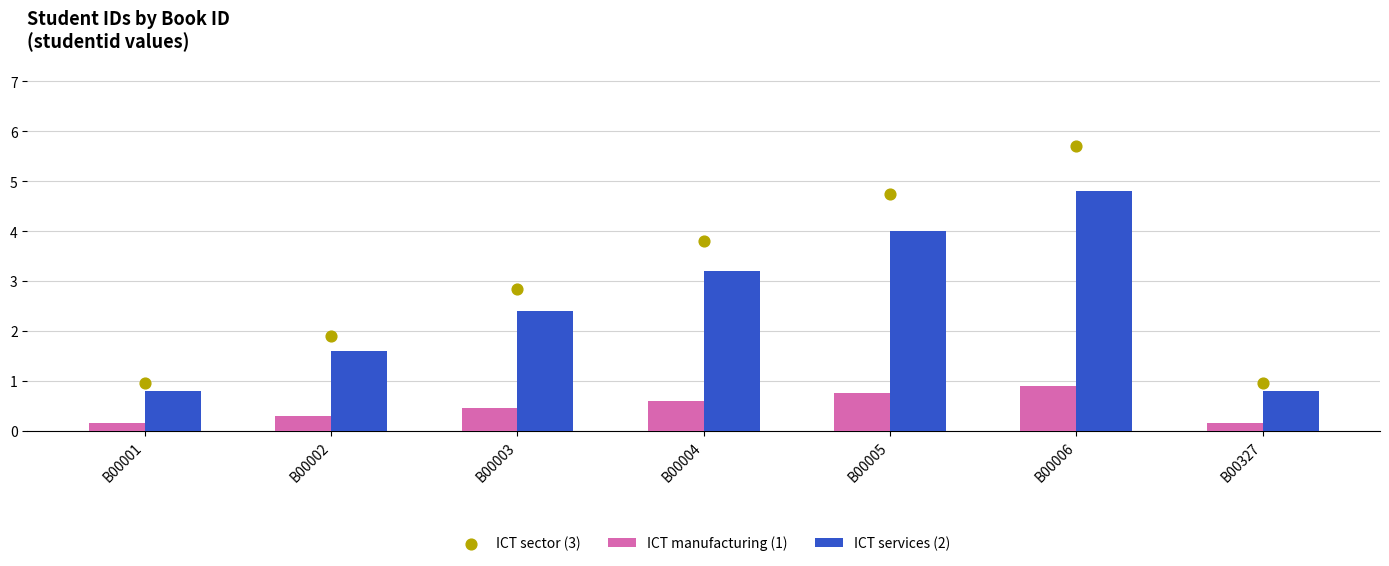

Which series has the largest total across all categories?

ICT sector (3)